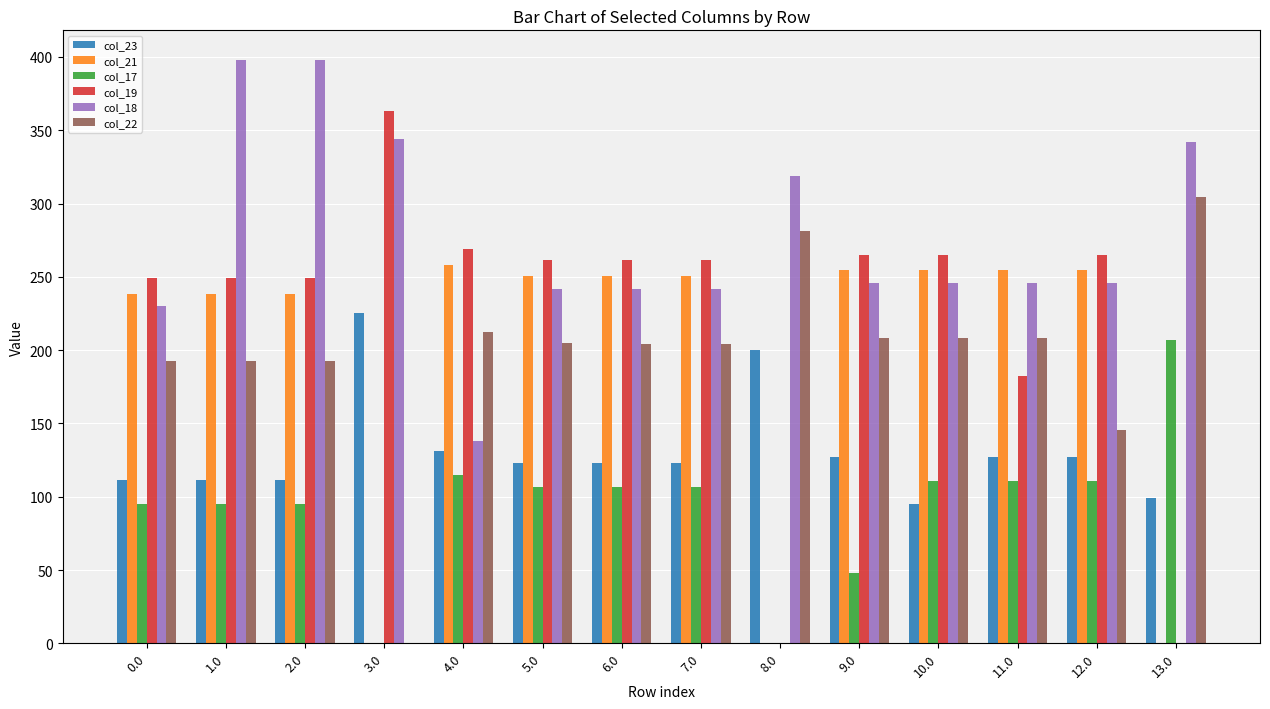

The col_22 series shows 208.3 at 9.0. True or false?

True